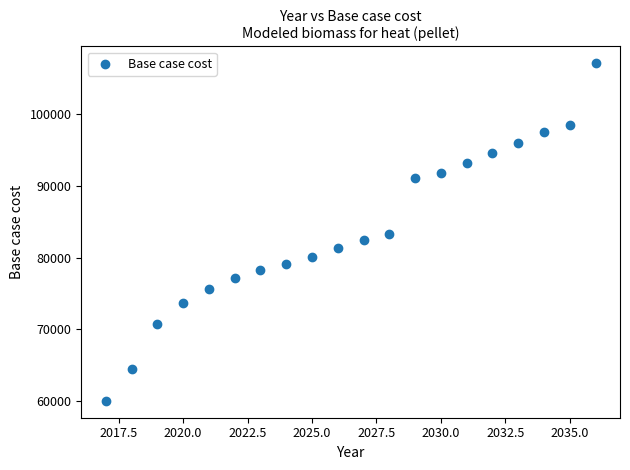

What is the range of Y values (max minus min)?

47017.5